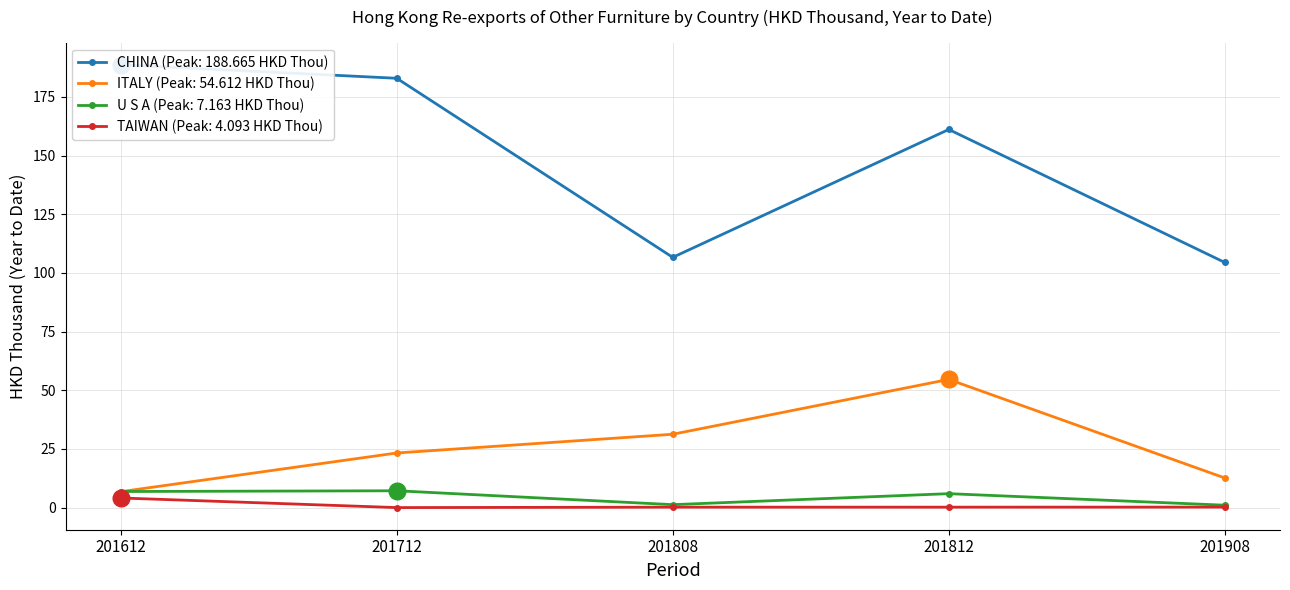

What is the difference between the maximum and minimum values in the TAIWAN series?

4.1